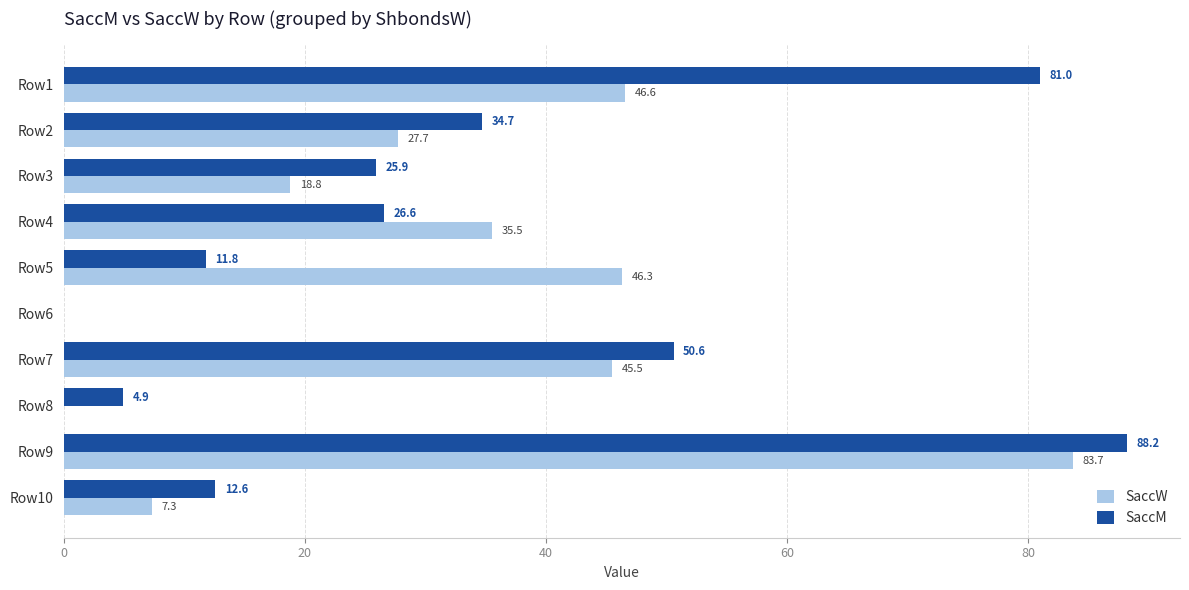

Between Row3 and Row4, which series saw the biggest shift?

SaccW